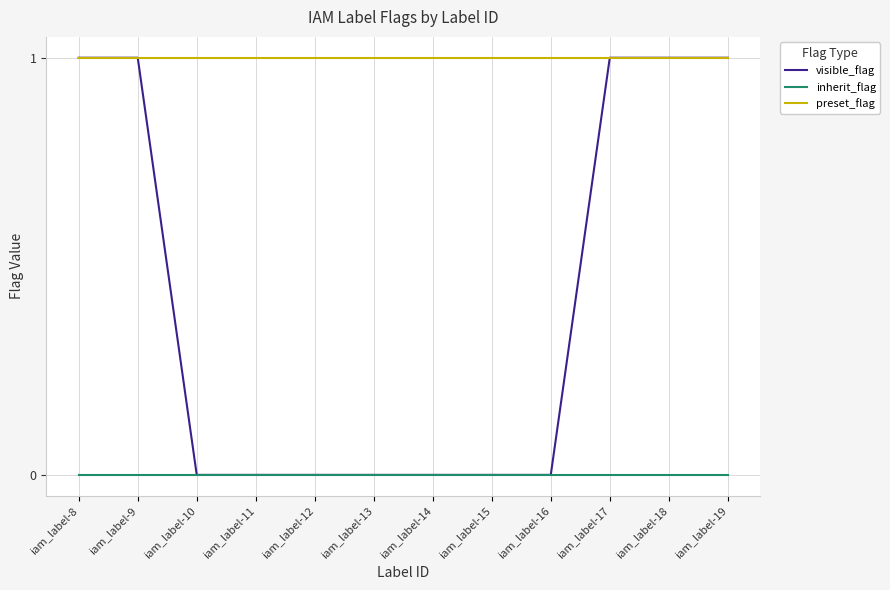

List the series in order of their overall mean, highest first.

preset_flag, visible_flag, inherit_flag